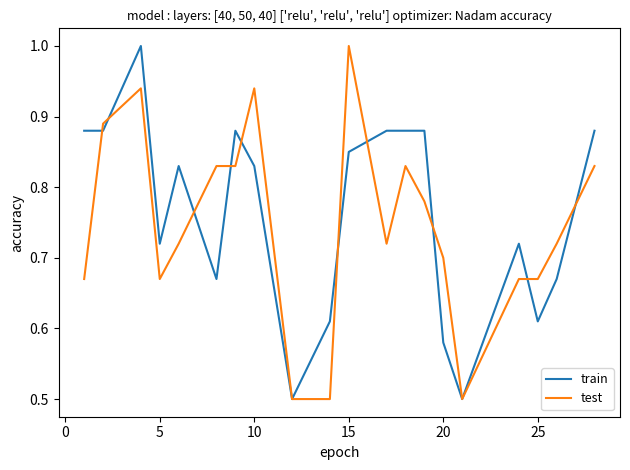

What is the smallest value displayed?

0.5